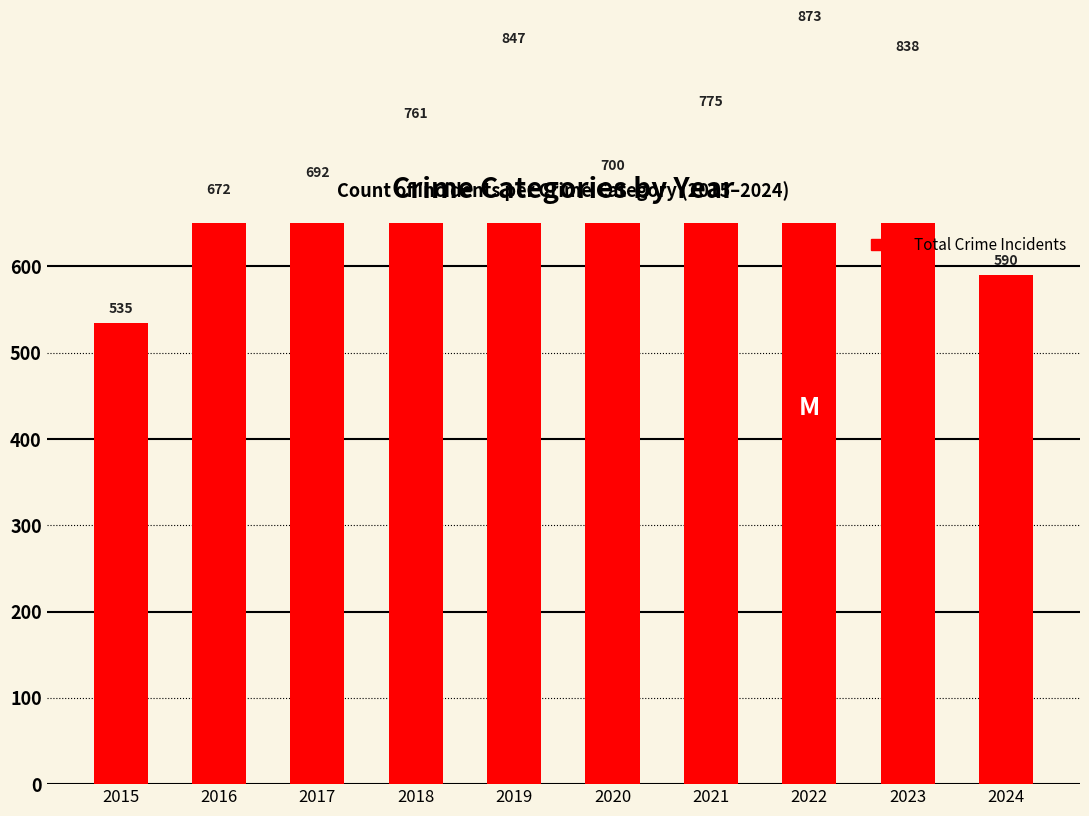

What is the smallest value displayed?

535